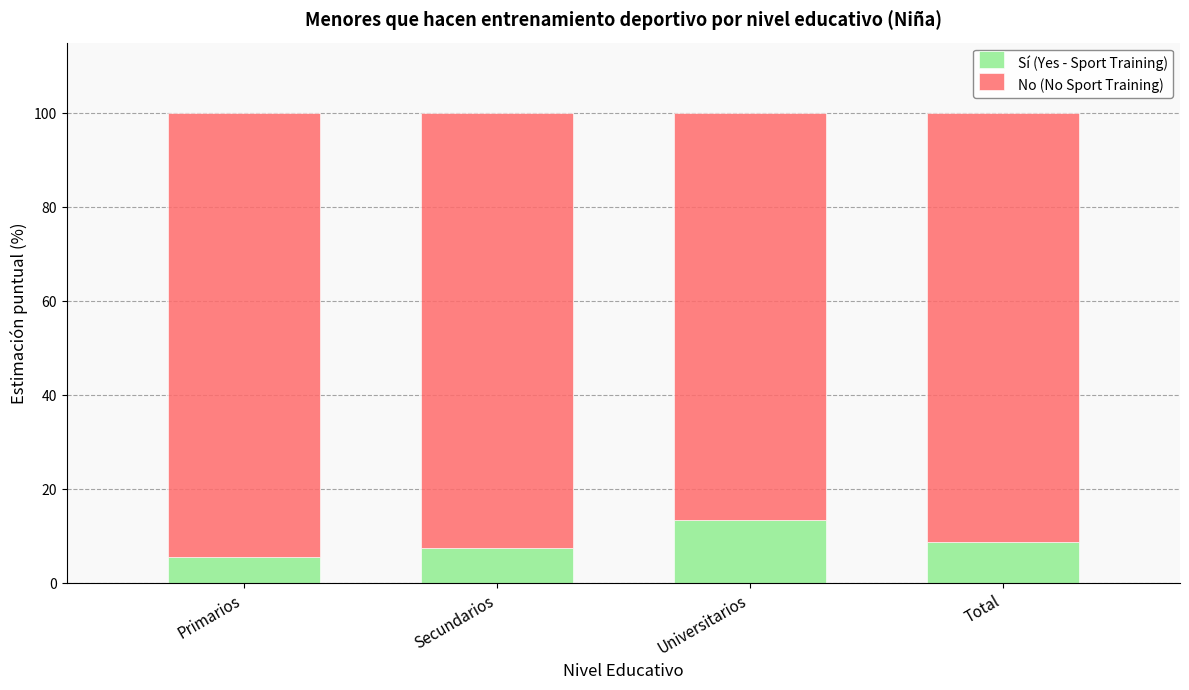

What is the highest value of the Sí (Yes - Sport Training) series?

13.5